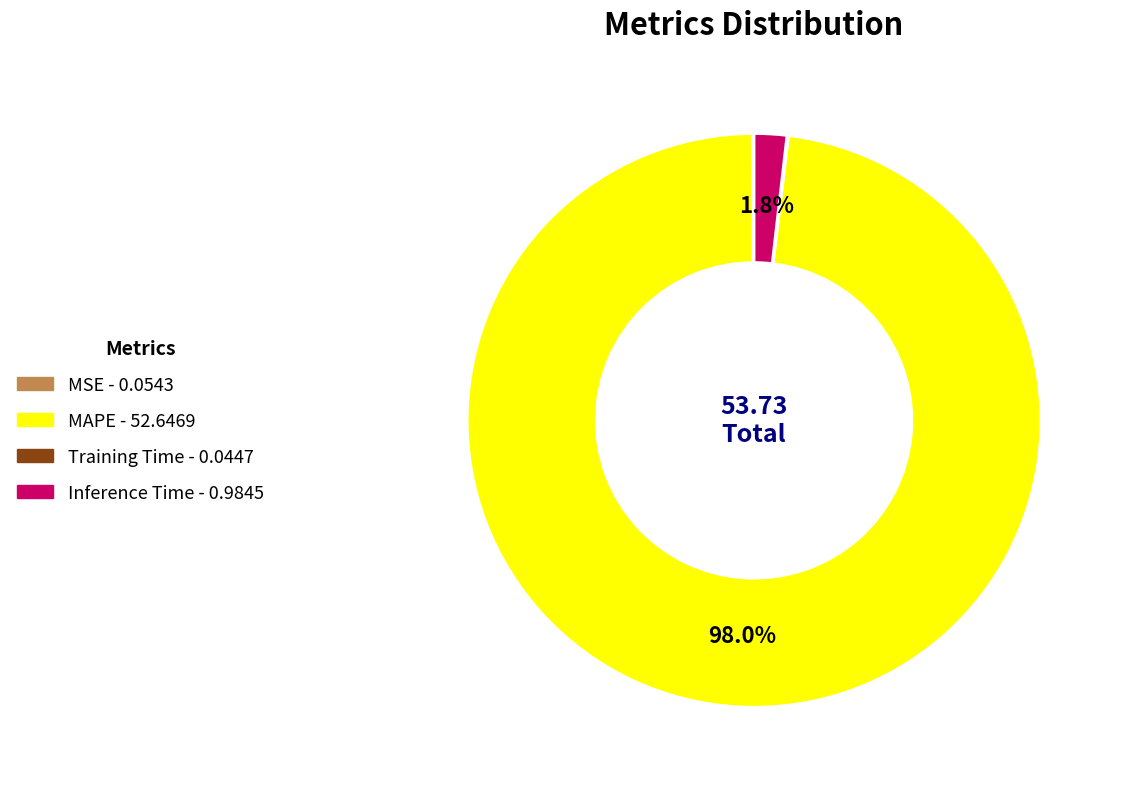

Combined, do MAPE and Inference Time account for over 50%?

Yes